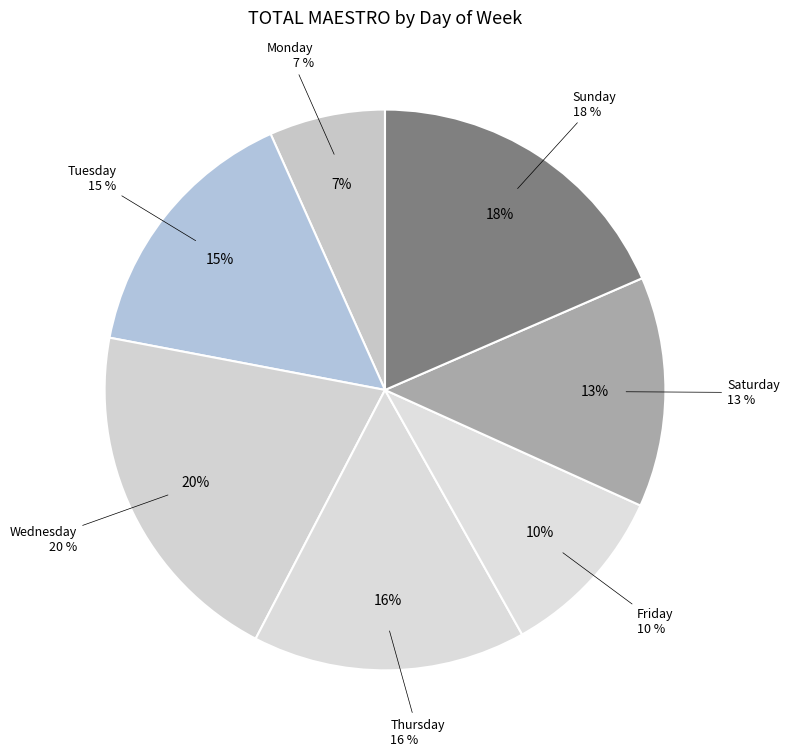

Do Wednesday and Thursday together represent more than half of the pie?

No